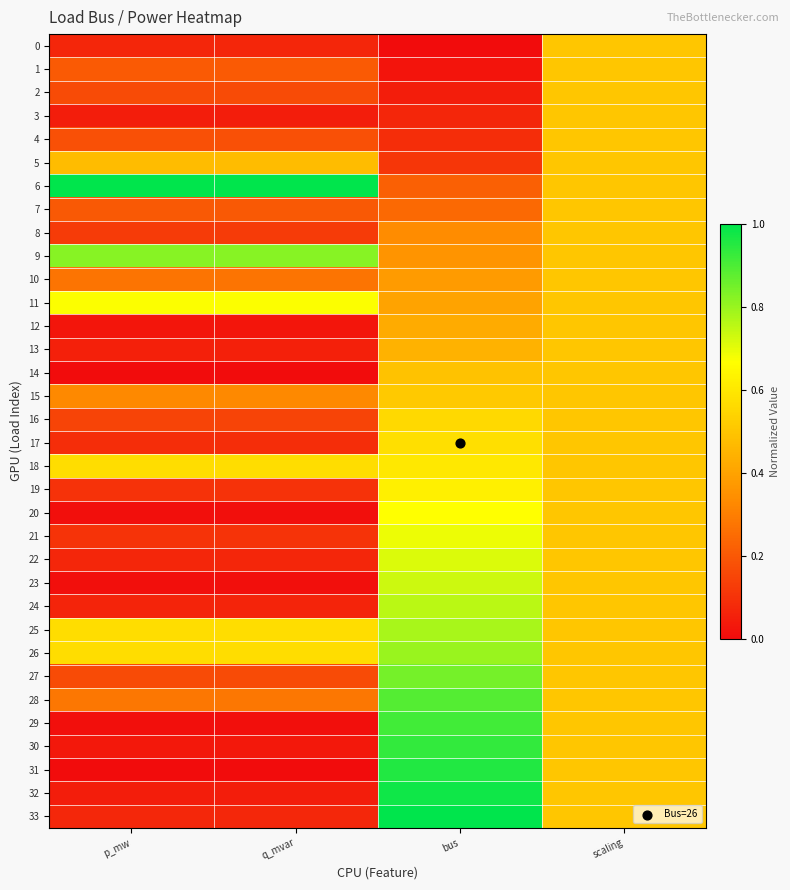

Reading left to right, list all the values displayed in this chart.

0: p_mw=0.1	q_mvar=0.1	bus=0.0	scaling=0.5
1: p_mw=0.2	q_mvar=0.2	bus=0.0	scaling=0.5
2: p_mw=0.2	q_mvar=0.2	bus=0.0	scaling=0.5
3: p_mw=0.0	q_mvar=0.0	bus=0.1	scaling=0.5
4: p_mw=0.2	q_mvar=0.2	bus=0.1	scaling=0.5
5: p_mw=0.5	q_mvar=0.5	bus=0.1	scaling=0.5
6: p_mw=1.0	q_mvar=1.0	bus=0.2	scaling=0.5
7: p_mw=0.2	q_mvar=0.2	bus=0.2	scaling=0.5
8: p_mw=0.1	q_mvar=0.1	bus=0.3	scaling=0.5
9: p_mw=0.8	q_mvar=0.8	bus=0.4	scaling=0.5
10: p_mw=0.3	q_mvar=0.3	bus=0.4	scaling=0.5
11: p_mw=0.7	q_mvar=0.7	bus=0.4	scaling=0.5
12: p_mw=0.0	q_mvar=0.0	bus=0.4	scaling=0.5
13: p_mw=0.1	q_mvar=0.1	bus=0.4	scaling=0.5
14: p_mw=0.0	q_mvar=0.0	bus=0.5	scaling=0.5
15: p_mw=0.3	q_mvar=0.3	bus=0.5	scaling=0.5
16: p_mw=0.1	q_mvar=0.1	bus=0.6	scaling=0.5
17: p_mw=0.1	q_mvar=0.1	bus=0.6	scaling=0.5
18: p_mw=0.6	q_mvar=0.6	bus=0.6	scaling=0.5
19: p_mw=0.1	q_mvar=0.1	bus=0.6	scaling=0.5
20: p_mw=0.0	q_mvar=0.0	bus=0.7	scaling=0.5
21: p_mw=0.1	q_mvar=0.1	bus=0.7	scaling=0.5
22: p_mw=0.1	q_mvar=0.1	bus=0.7	scaling=0.5
23: p_mw=0.0	q_mvar=0.0	bus=0.7	scaling=0.5
24: p_mw=0.1	q_mvar=0.1	bus=0.8	scaling=0.5
25: p_mw=0.6	q_mvar=0.6	bus=0.8	scaling=0.5
26: p_mw=0.6	q_mvar=0.6	bus=0.8	scaling=0.5
27: p_mw=0.2	q_mvar=0.2	bus=0.8	scaling=0.5
28: p_mw=0.3	q_mvar=0.3	bus=0.9	scaling=0.5
29: p_mw=0.0	q_mvar=0.0	bus=0.9	scaling=0.5
30: p_mw=0.0	q_mvar=0.0	bus=0.9	scaling=0.5
31: p_mw=0.0	q_mvar=0.0	bus=1.0	scaling=0.5
32: p_mw=0.0	q_mvar=0.0	bus=1.0	scaling=0.5
33: p_mw=0.1	q_mvar=0.1	bus=1.0	scaling=0.5